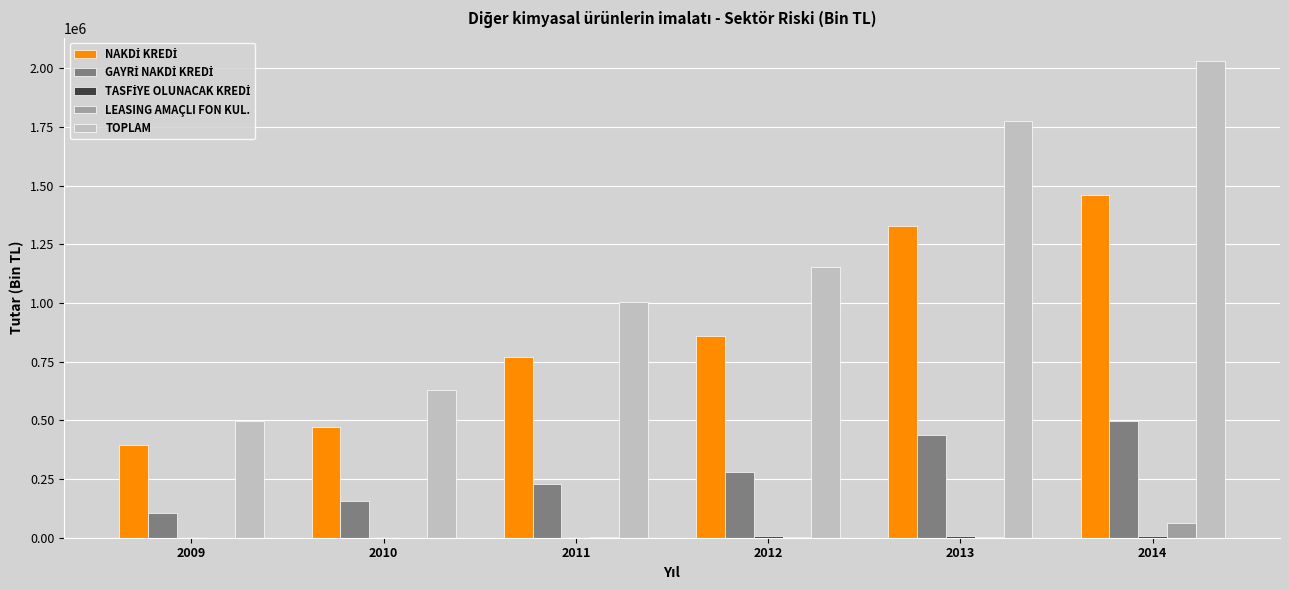

What is the sum of the LEASING AMAÇLI FON KUL. values at 2013 and 2014?

64999.2